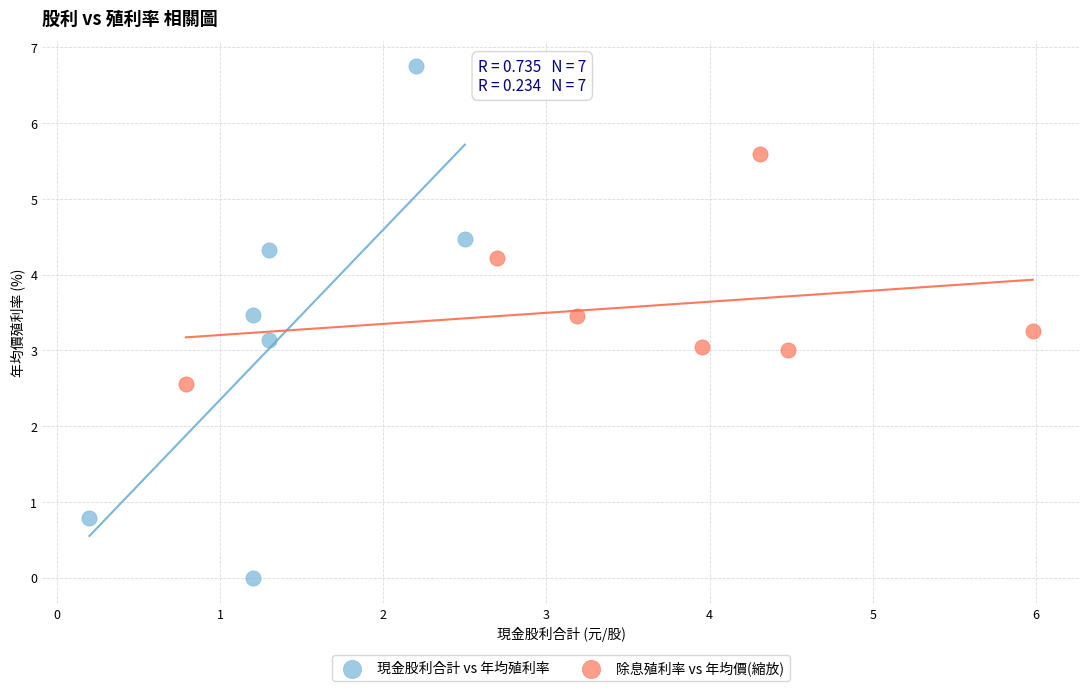

Which series reaches the maximum Y coordinate?

現金股利合計 vs 年均殖利率